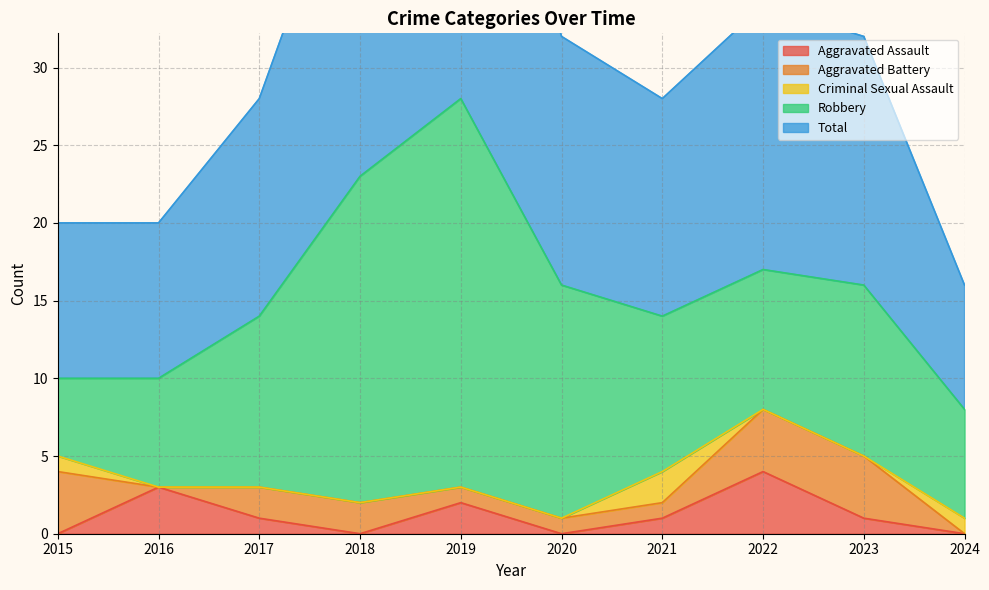

Count the number of data series in this chart.

5